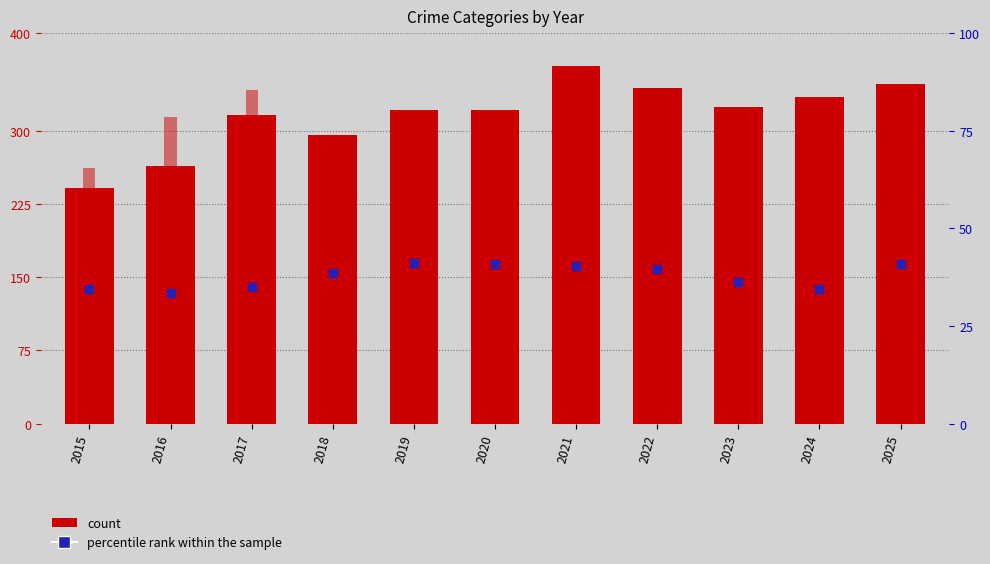

Is the value of Homicide at 2018 greater than the value of percentile rank within the sample at 2022?

No